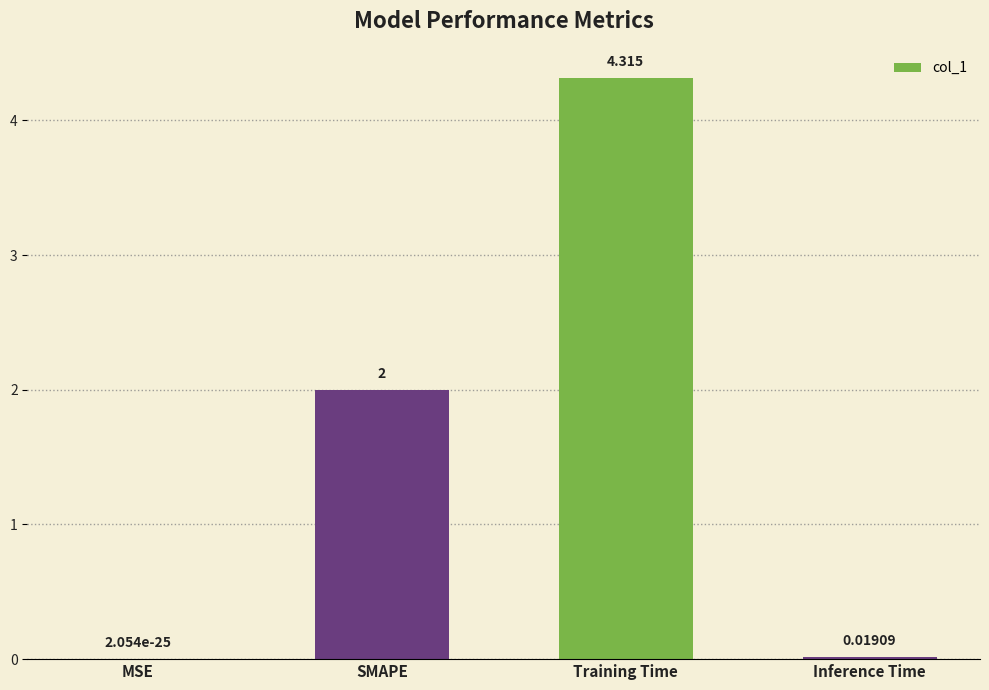

Which label corresponds to the largest value in the chart?

Training Time